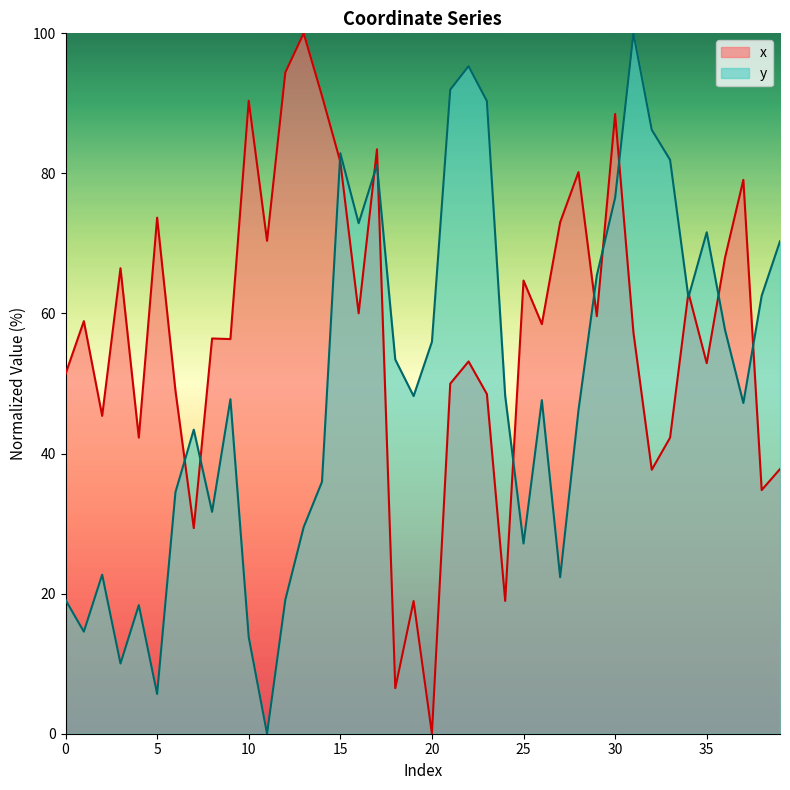

The x series shows 98.6 at 25. True or false?

False